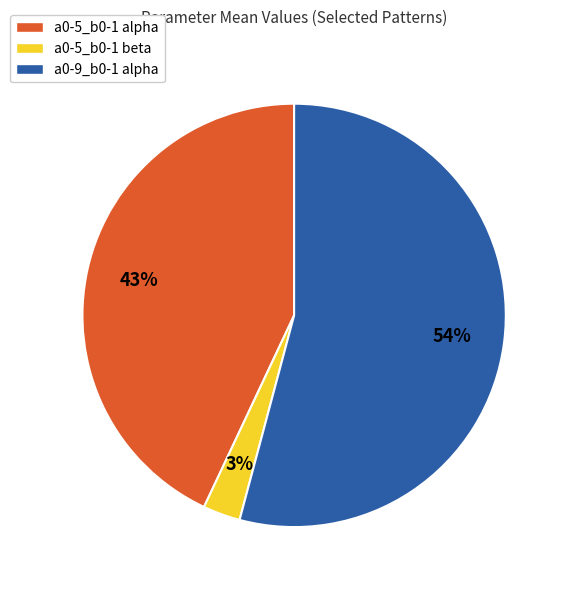

To the nearest percent, what is the combined percentage of a0-5_b0-1 beta and a0-9_b0-1 alpha?

57%